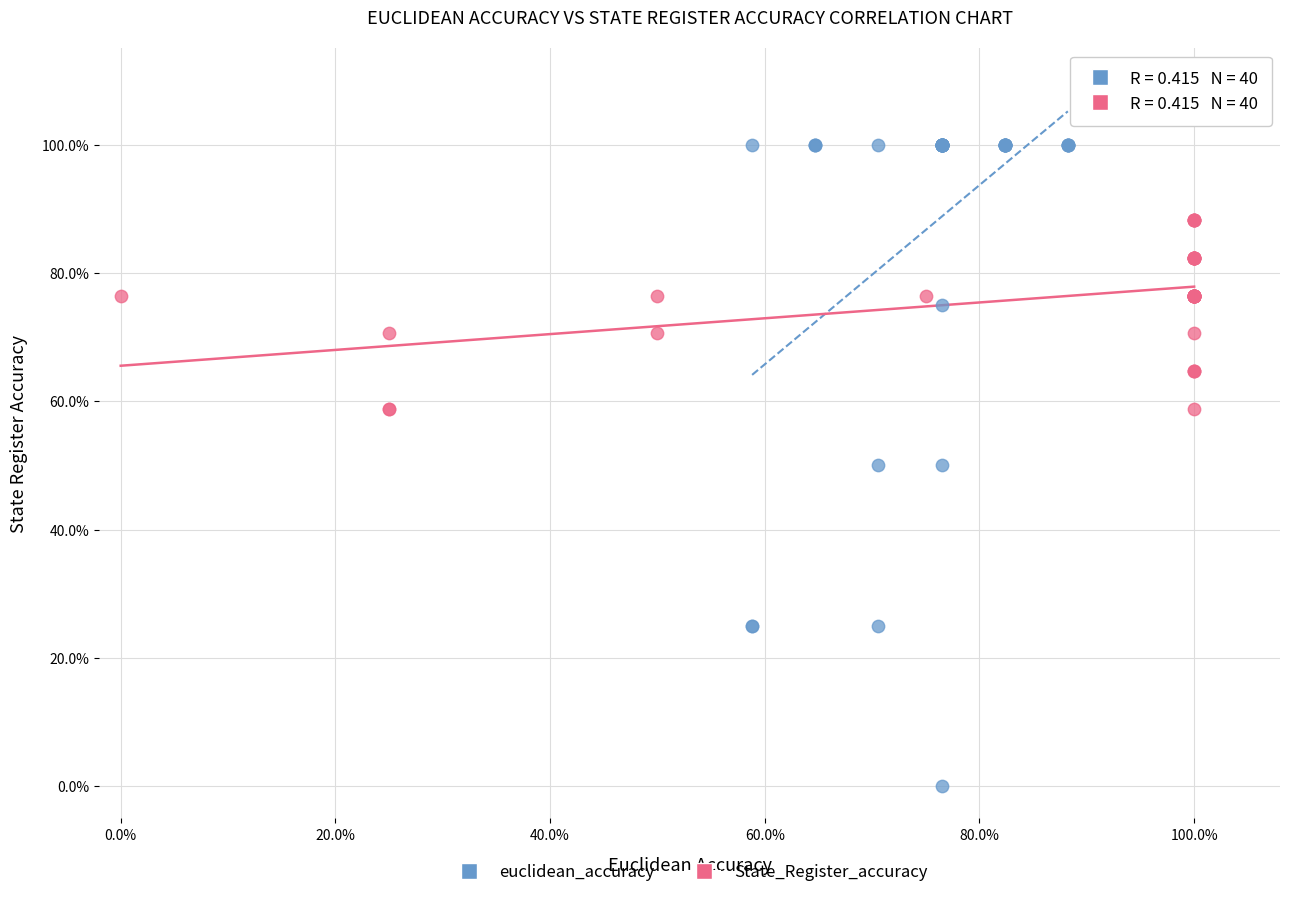

Which series has the largest Y range (max minus min)?

euclidean_accuracy